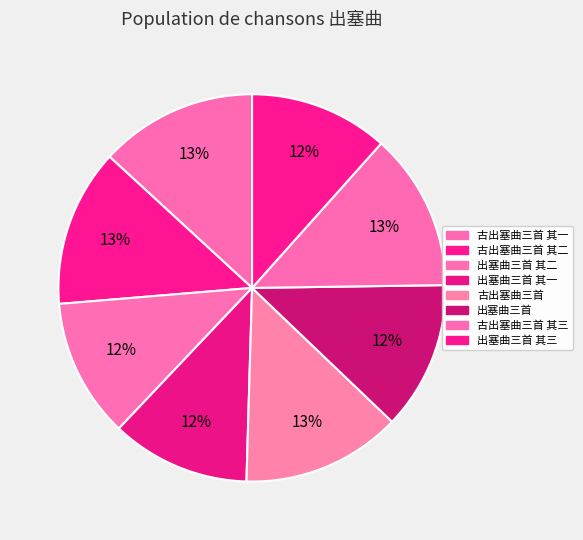

Is it true that 古出塞曲三首 其二 is 1% of the pie?

False